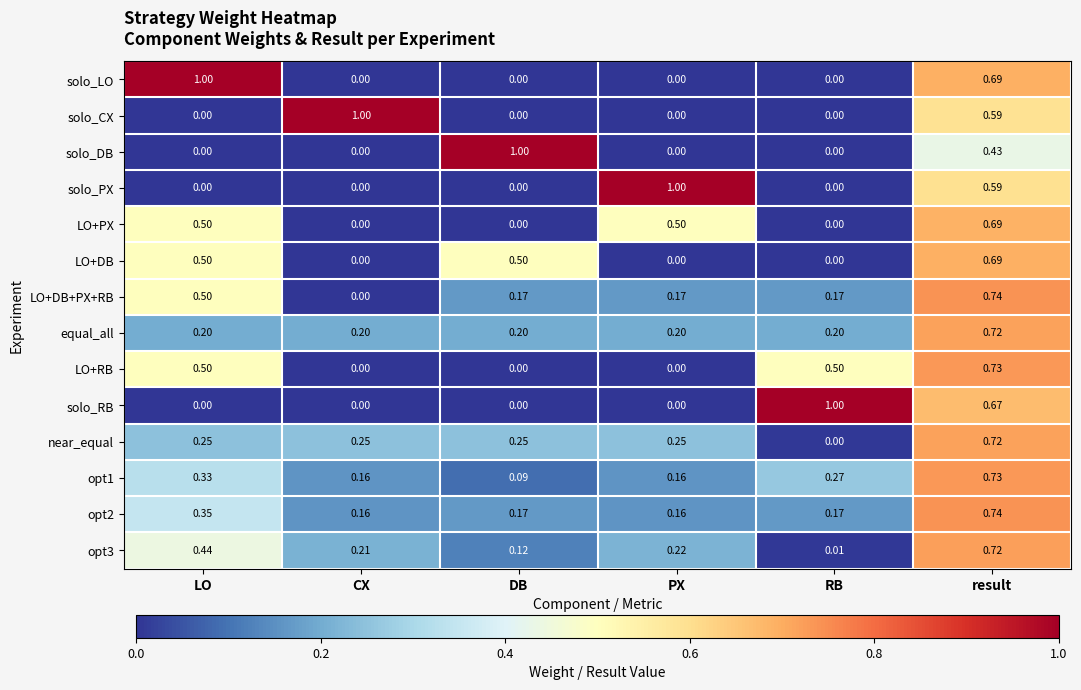

At which label is LO+DB+PX+RB closest to 0?

CX